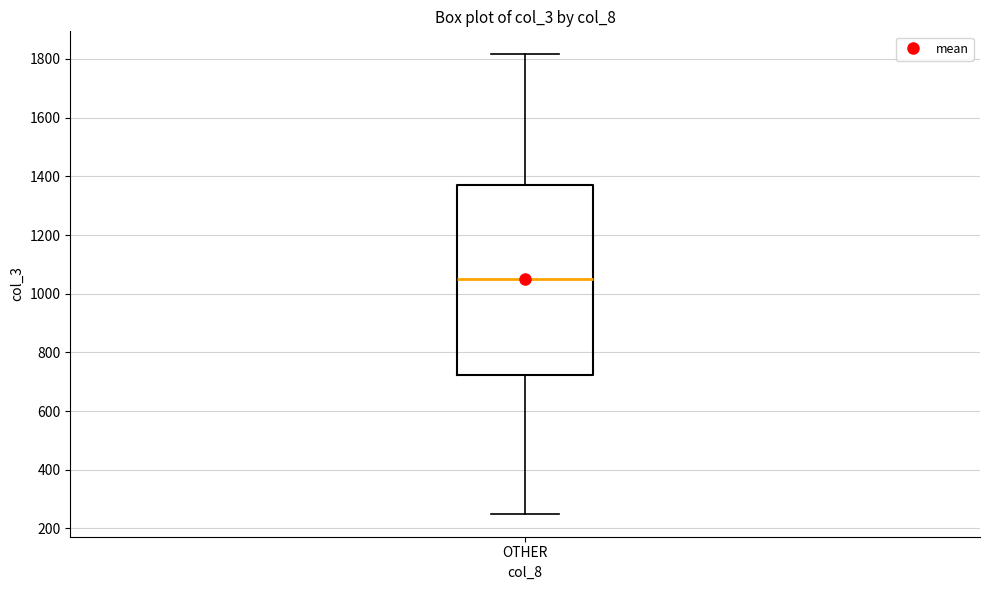

Transcribe this box plot: give where the median line is, the range the box spans, and where the two whiskers end, as read against the y-axis. The values are not printed on the chart, so give them approximately, as read against the axis.

median 1060, box 720 to 1380, whiskers 260 to 1820